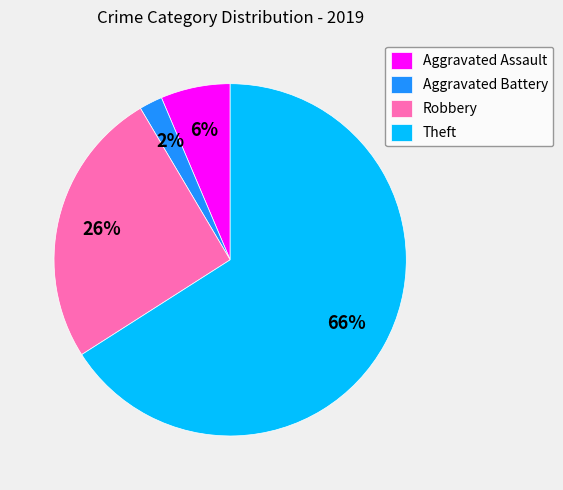

To the nearest percent, what is the difference between the Aggravated Assault and Theft slice percentages?

60%